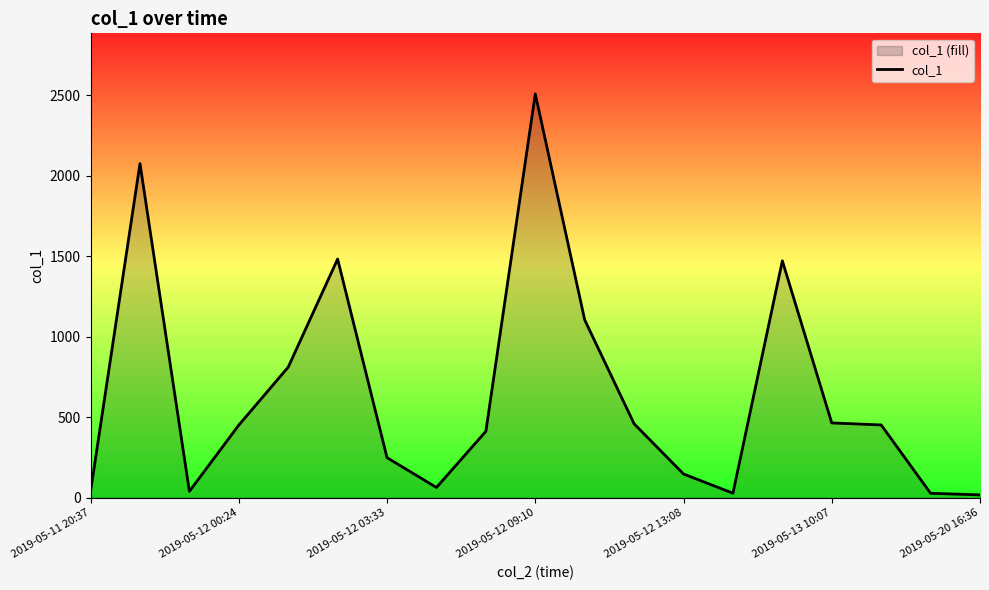

Reading left to right, list all the values displayed in this chart.

39.5	2075.6	39.8	451.3	811.2	1482.5	248.8	63.8	412.6	2508.2	1104.7	459.4	147.5	28.3	1471.5	464.6	452.1	27.6	17.8